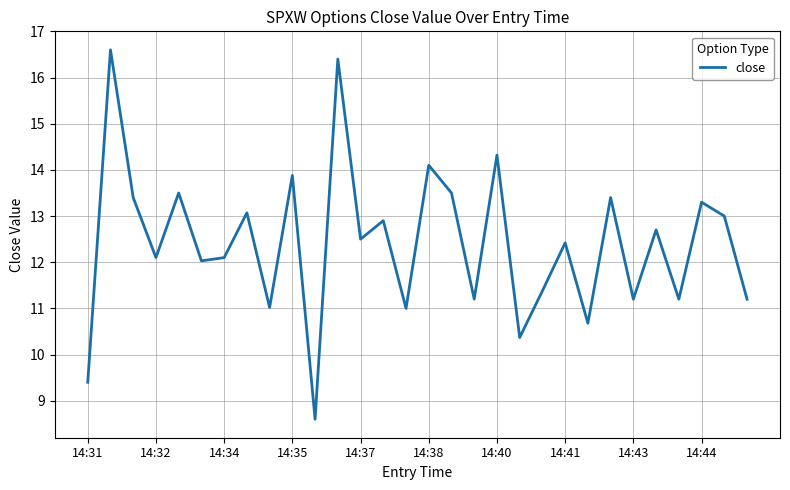

What is the difference between the maximum and minimum values?

8.0